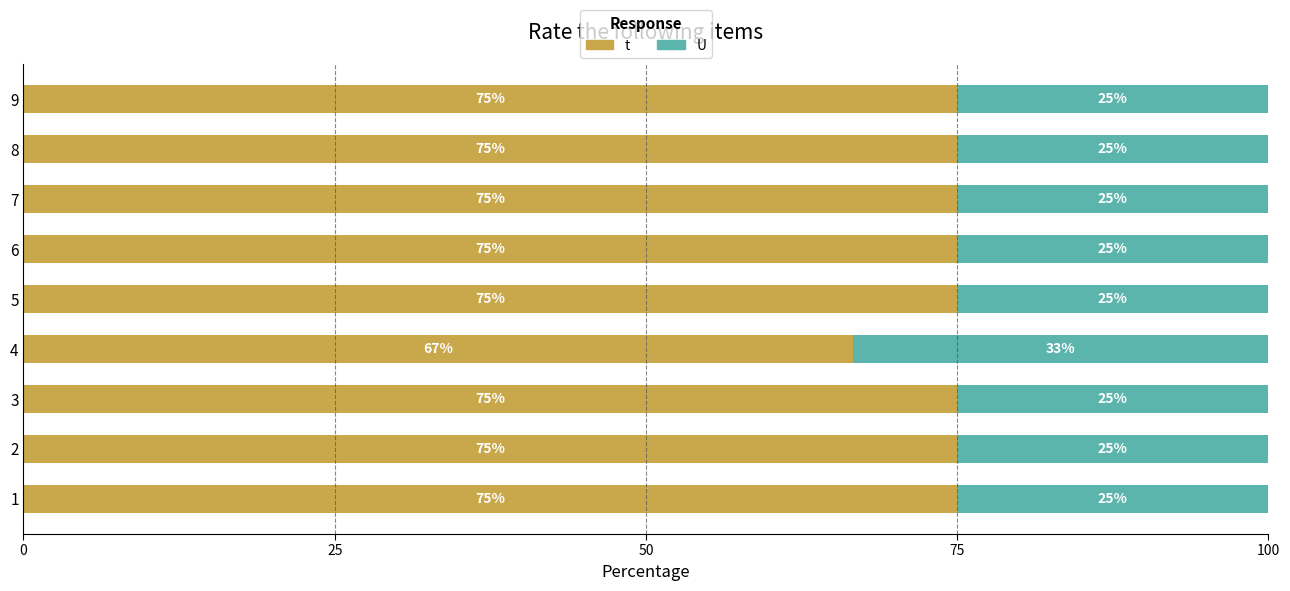

Rank the series by their average value, from lowest to highest.

U, t